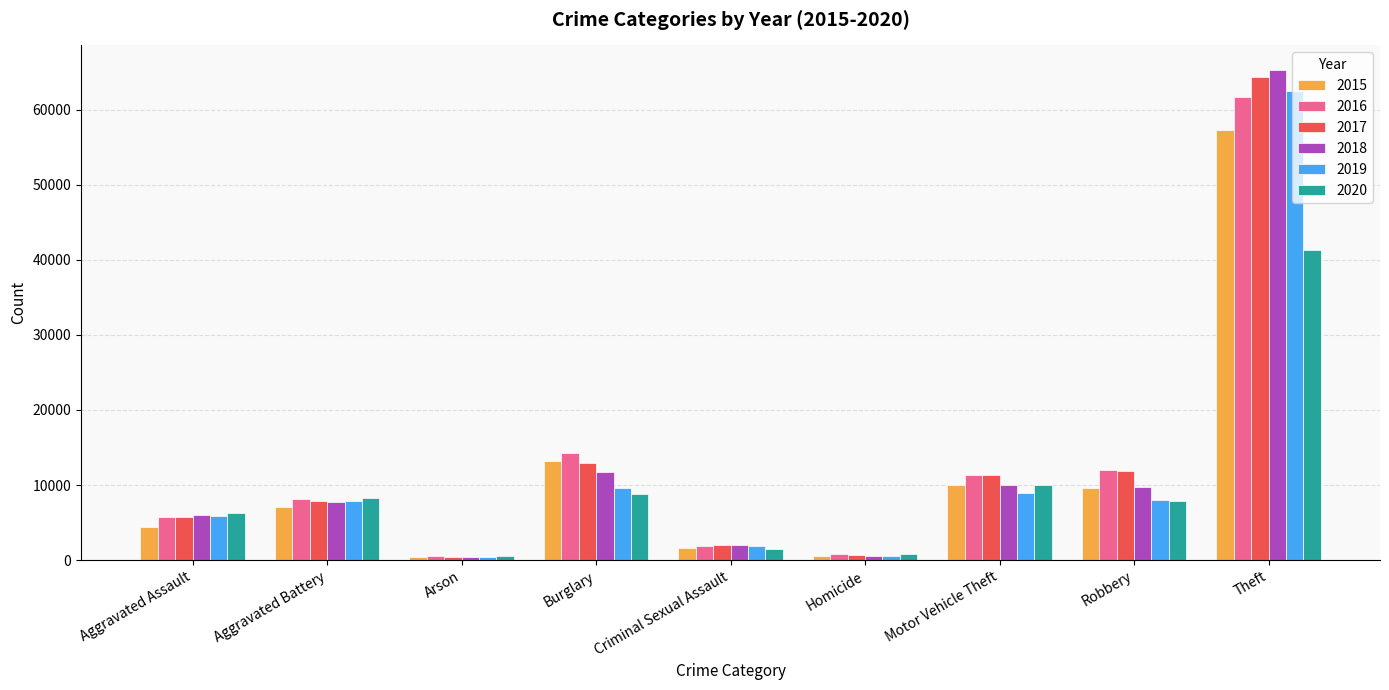

What value does the 2020 series have at Theft, to the nearest 50?

41300